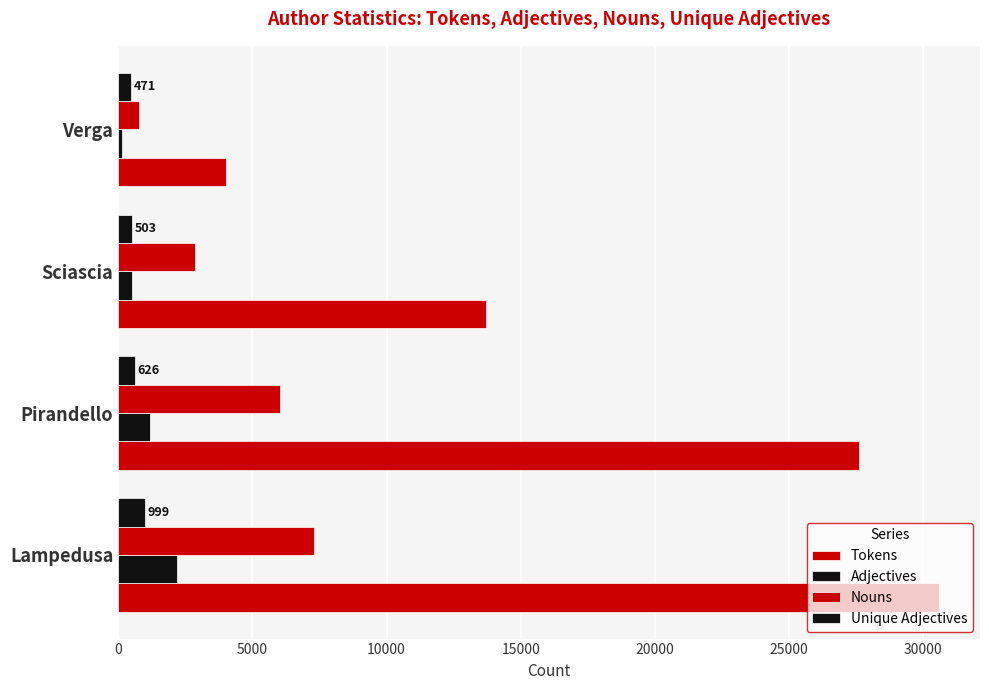

How many values in the Nouns series are below 6031?

2